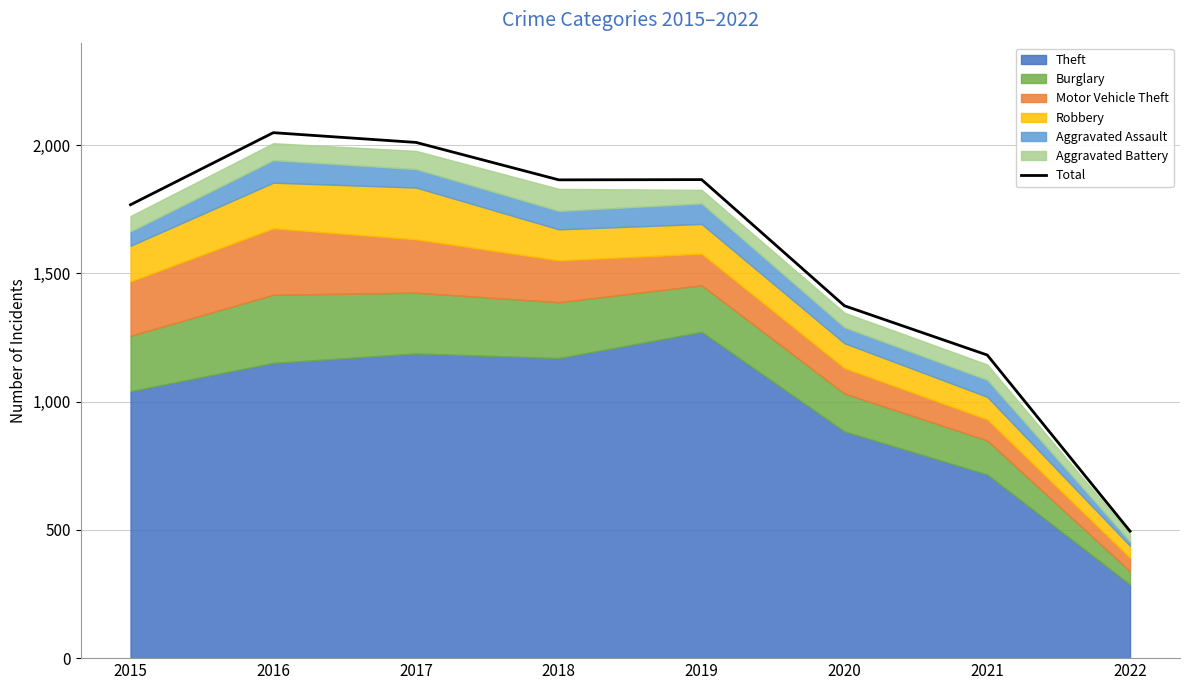

Read the value at 2019.

1866